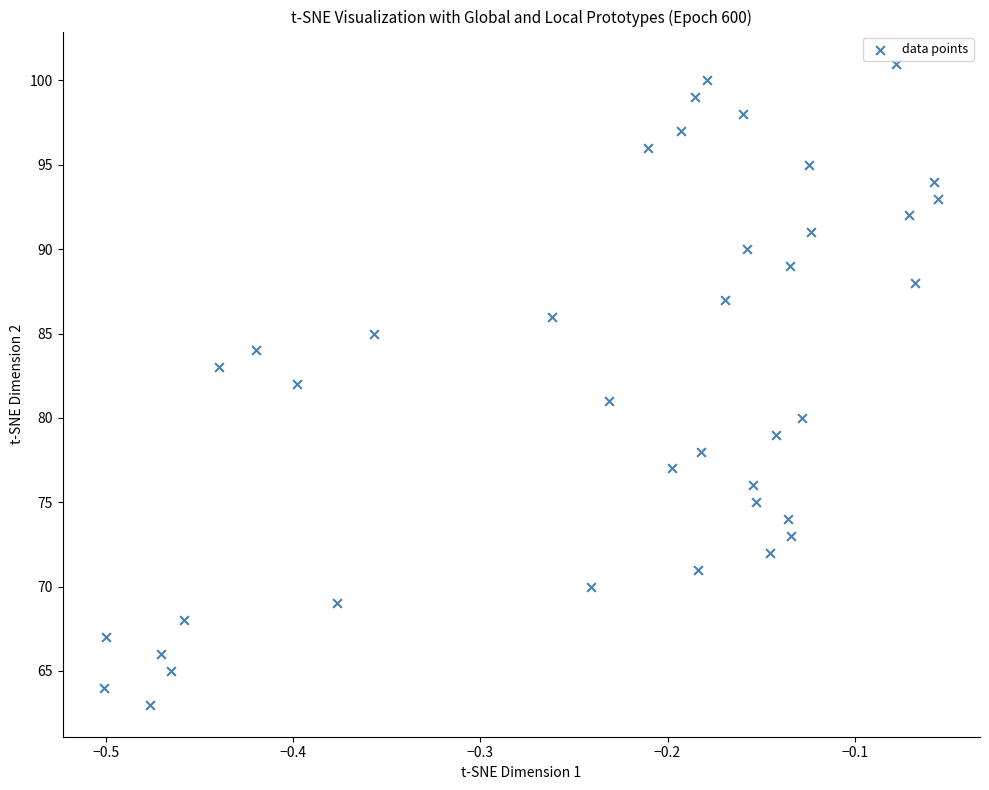

How many points are shown in the scatter plot?

39